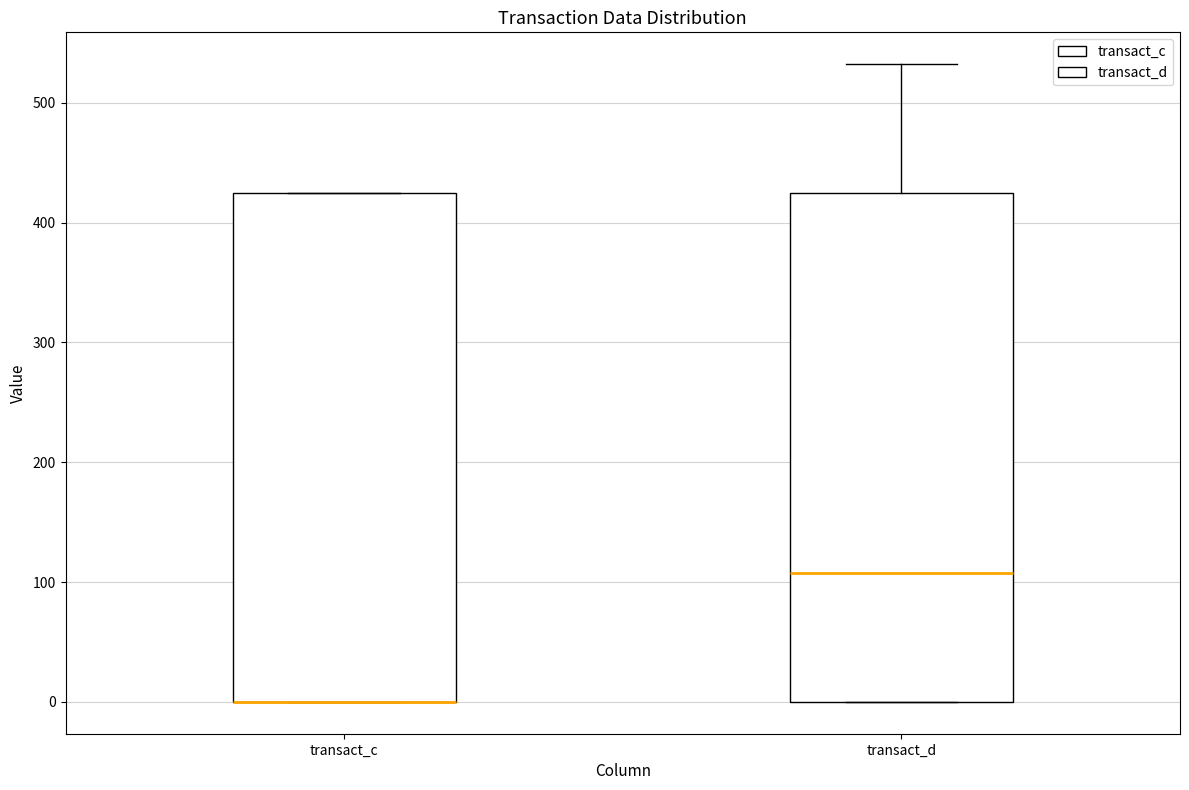

Where does the upper whisker of the box for transact_d end on the y-axis? The values are not printed on the chart, so give them approximately, as read against the axis.

530